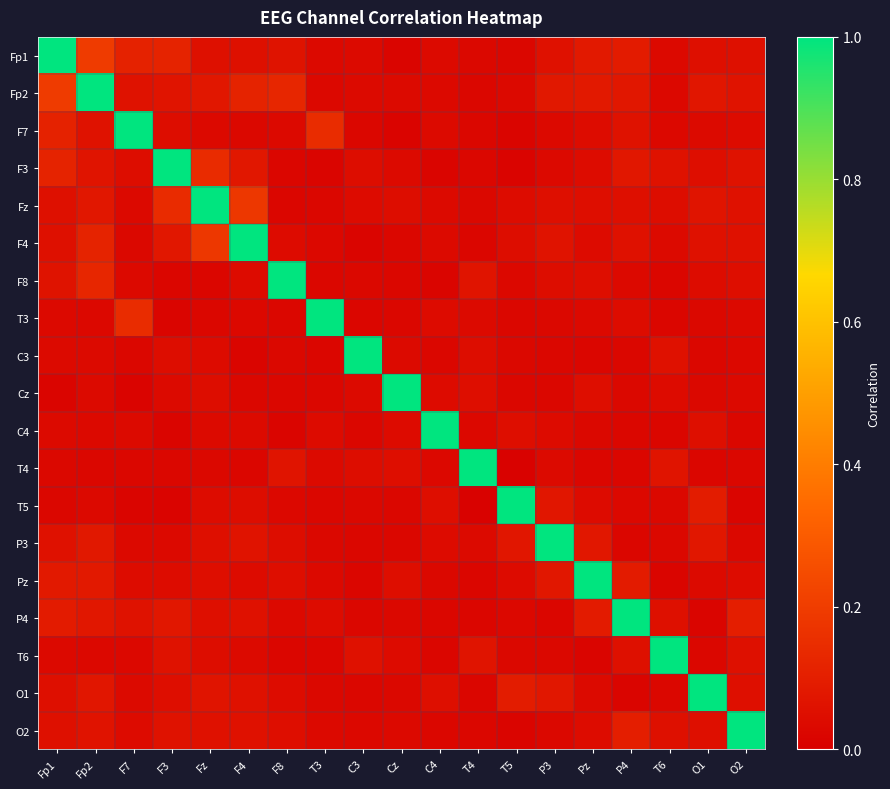

At T4, list the series in order from smallest to largest.

T5, F4, P4, O1, Pz, O2, F7, Fp2, F3, Fp1, Fz, C4, T3, P3, C3, Cz, T6, F8, T4